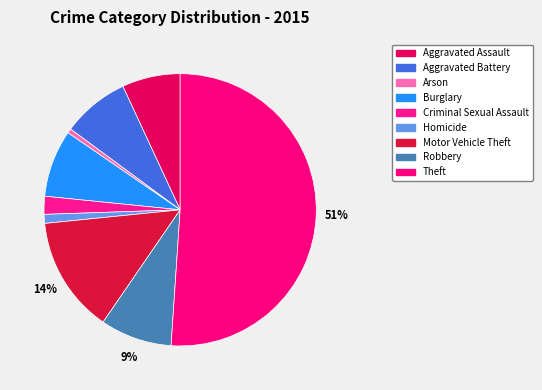

To the nearest percent, what is the difference between the largest and smallest slice percentages?

51%